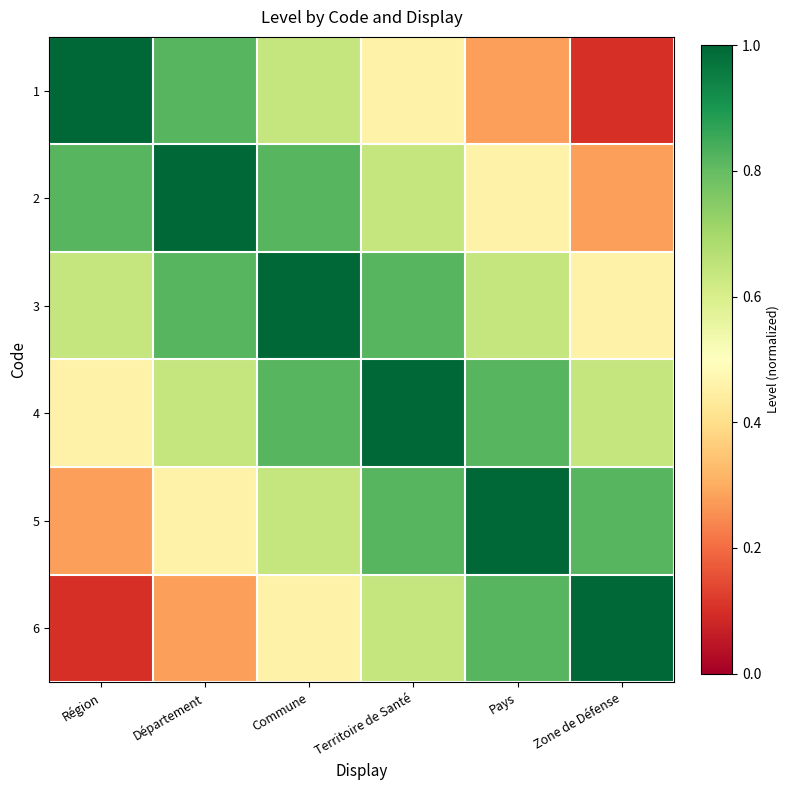

Between Département and Territoire de Santé, which series saw the biggest shift?

1